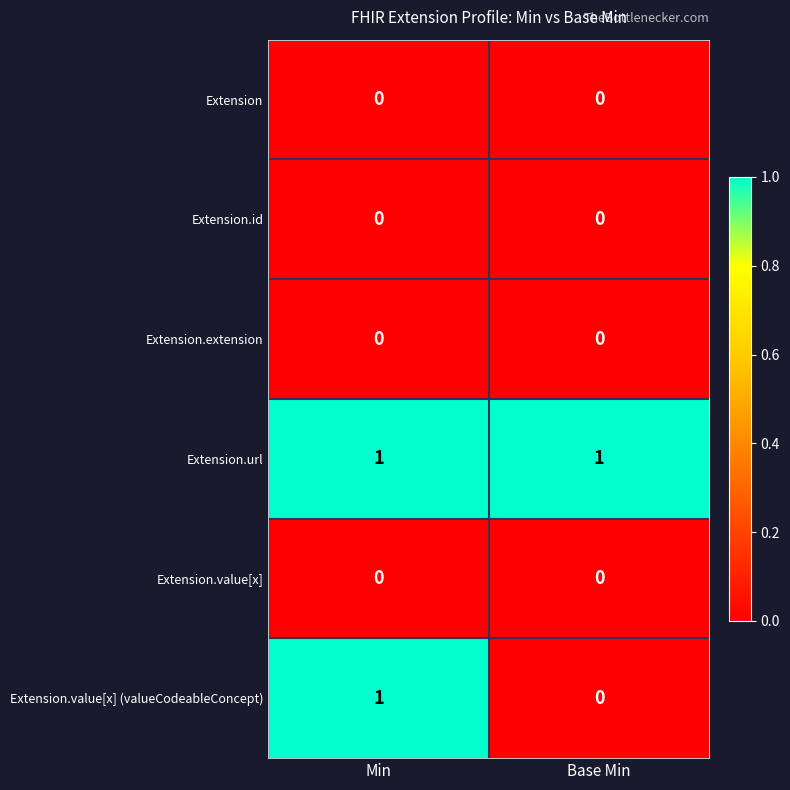

What is the spread (max minus min) of values at Min?

1